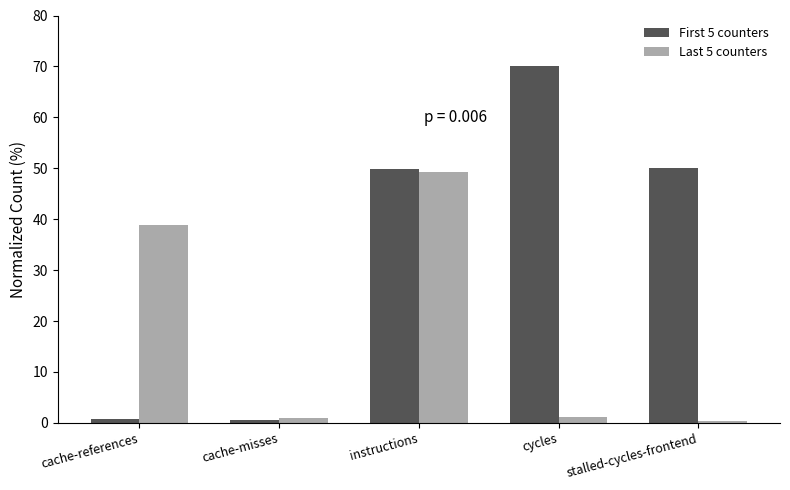

Which series has the widest spread of values?

First 5 counters